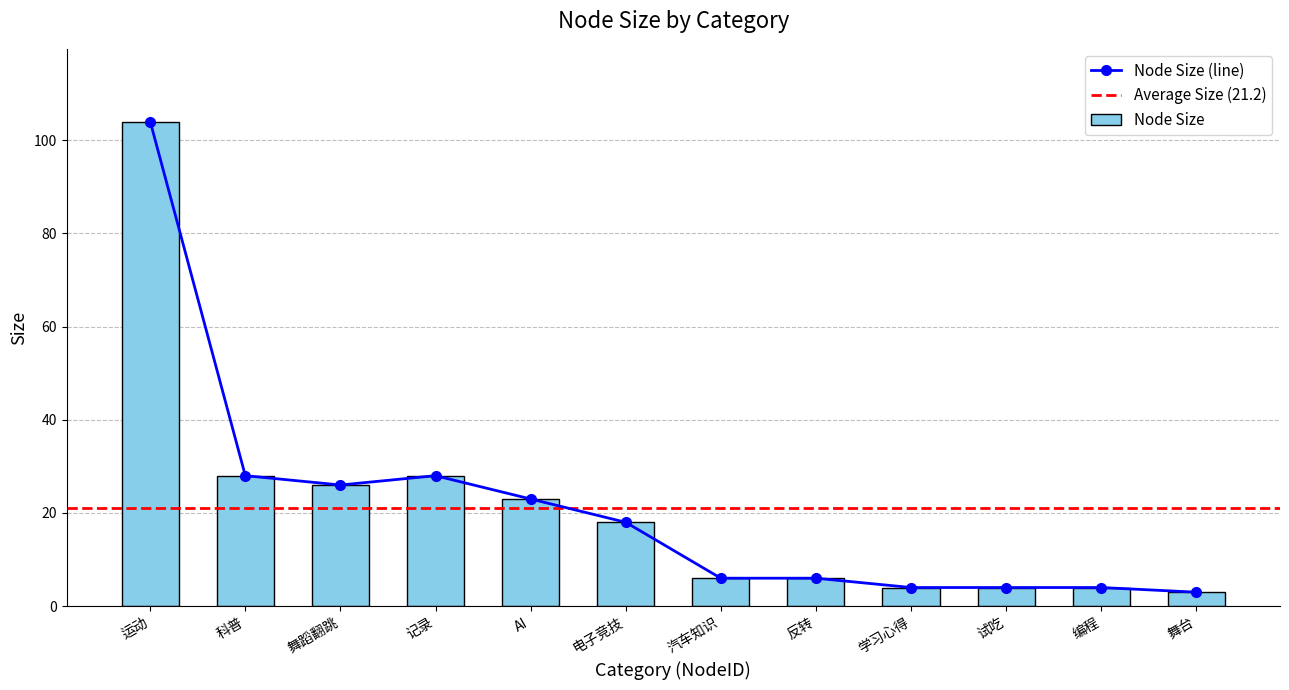

What is the label of the 8th bar from the right?

AI